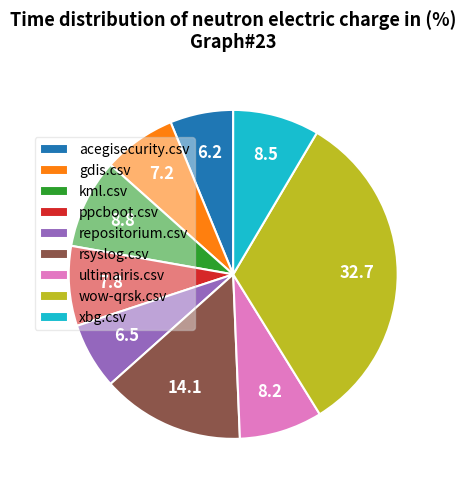

Do wow-qrsk.csv and gdis.csv together represent more than half of the pie?

No